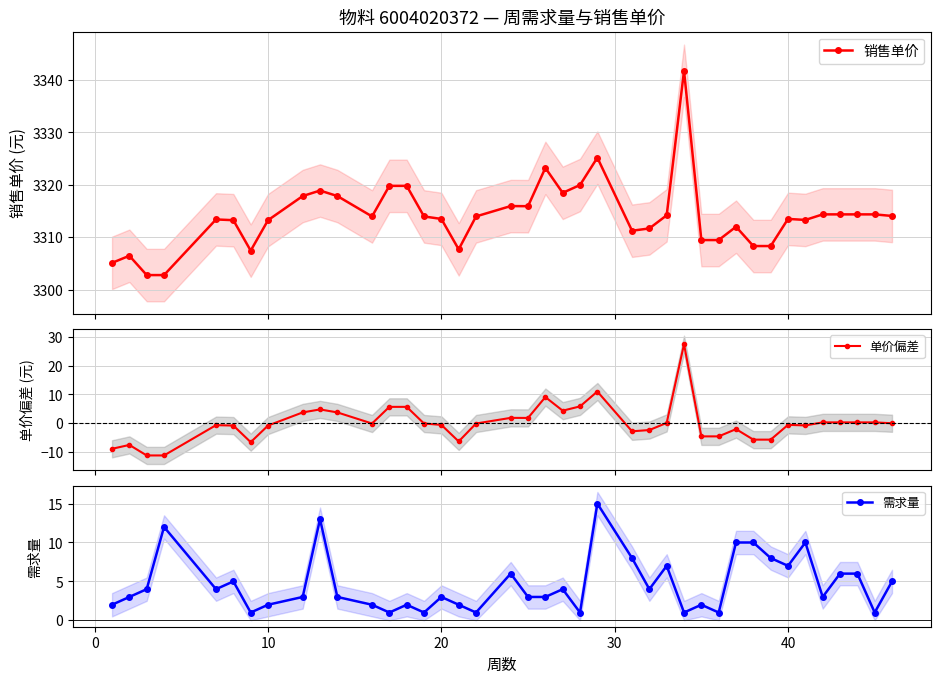

What is the maximum value for 销售单价?

3341.7